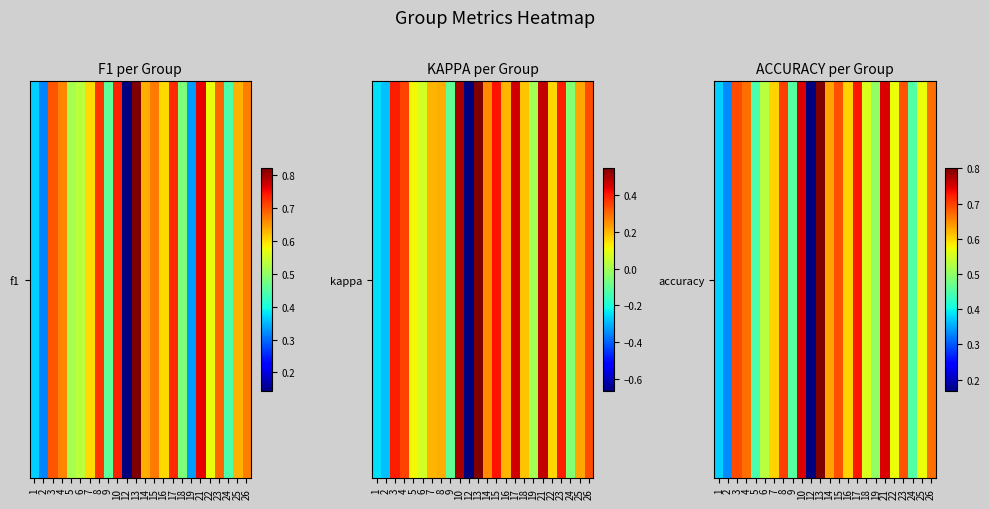

List the labels in order of value, smallest first.

12, 2, 1, 5, 24, 9, 19, 6, 18, 22, 25, 7, 16, 14, 4, 26, 15, 23, 3, 8, 17, 10, 21, 13